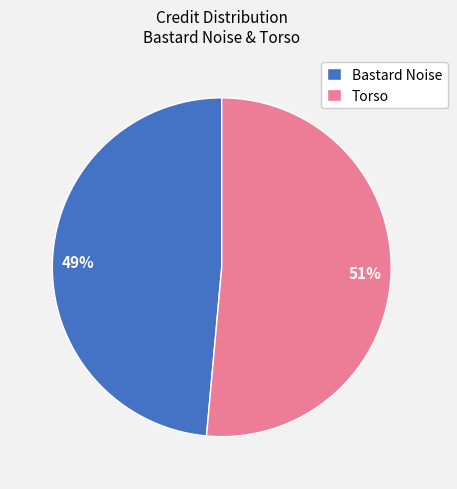

Which slice is the largest?

Torso